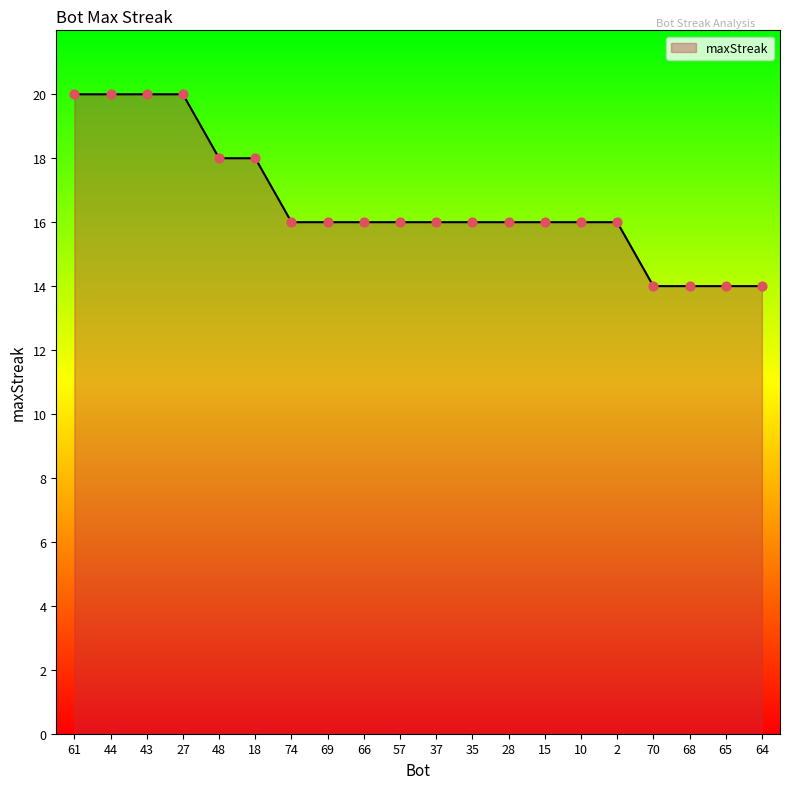

Approximately how many times larger is the value at 27 compared to 44?

1.0